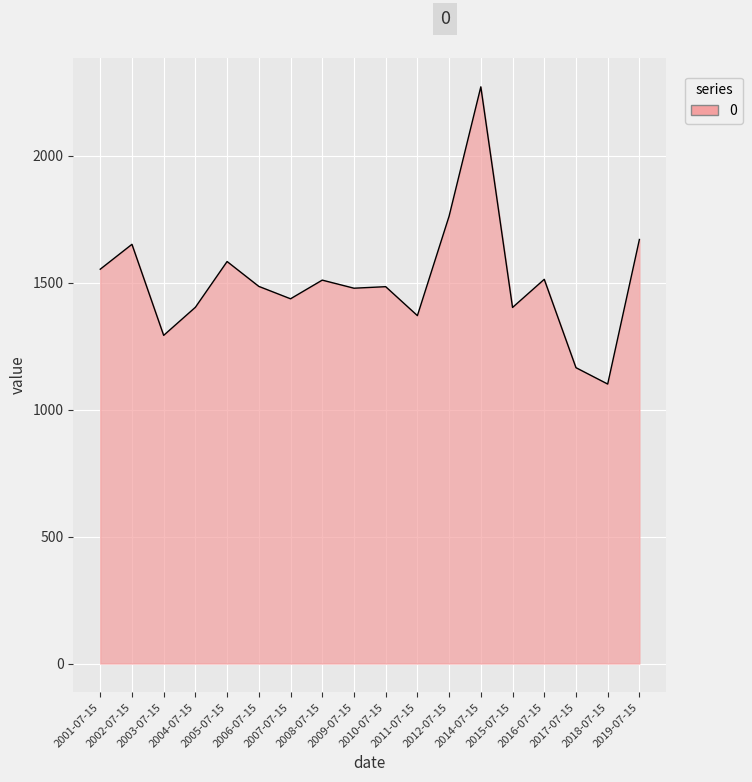

At which category does the data reach its first local peak?

2002-07-15